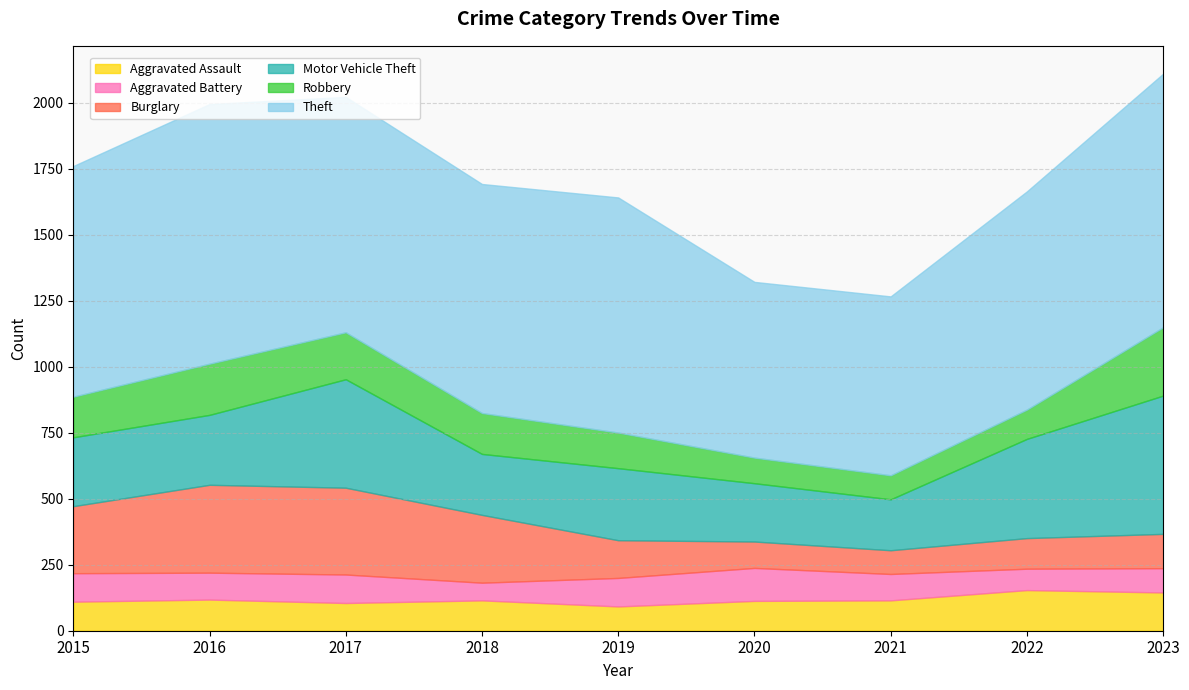

Which series changed the most between 2018 and 2023?

Motor Vehicle Theft